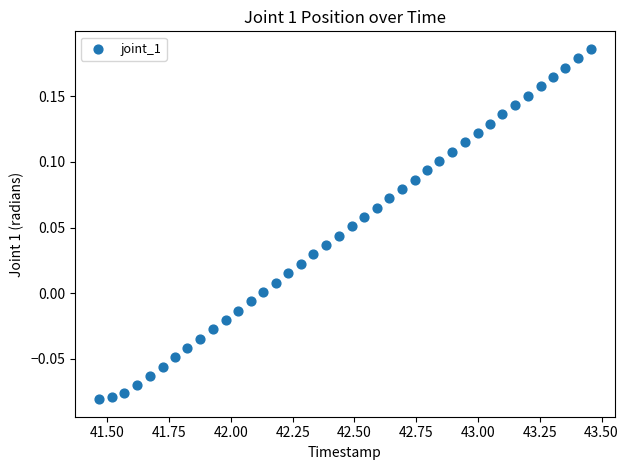

What is the range of X values (max minus min)?

2.0